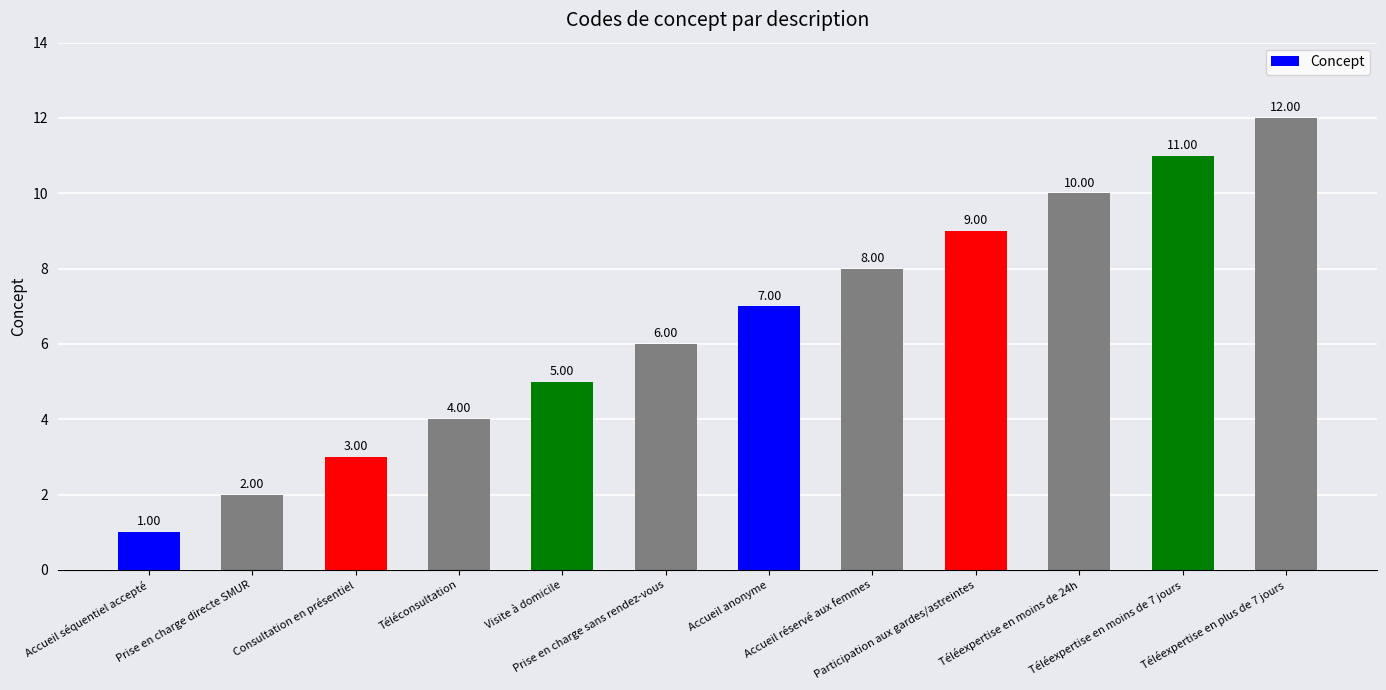

What position from the left is Téléconsultation?

4